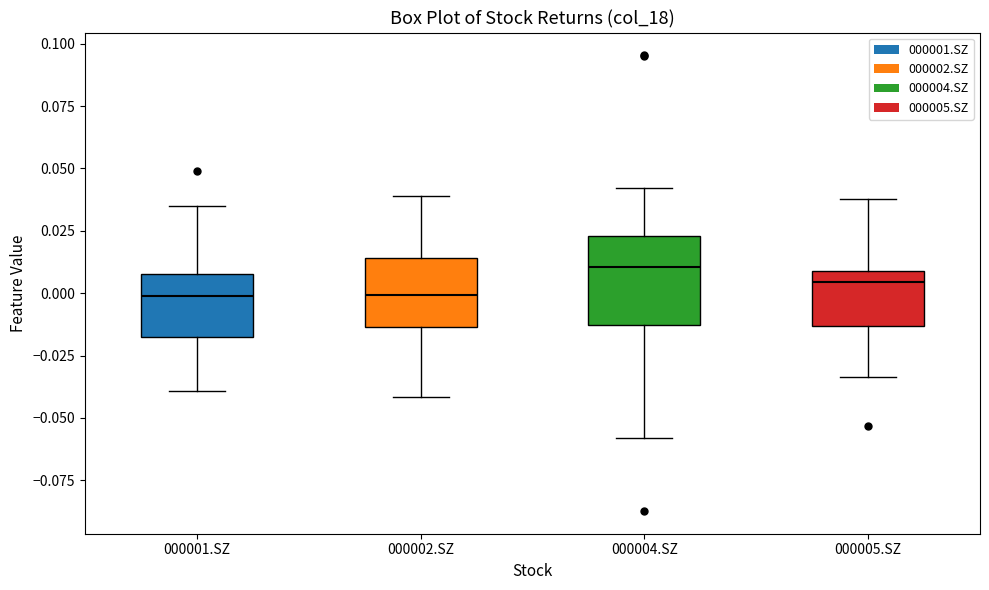

Where does the upper whisker of the box for 000001.SZ end on the y-axis? The values are not printed on the chart, so give them approximately, as read against the axis.

0.035